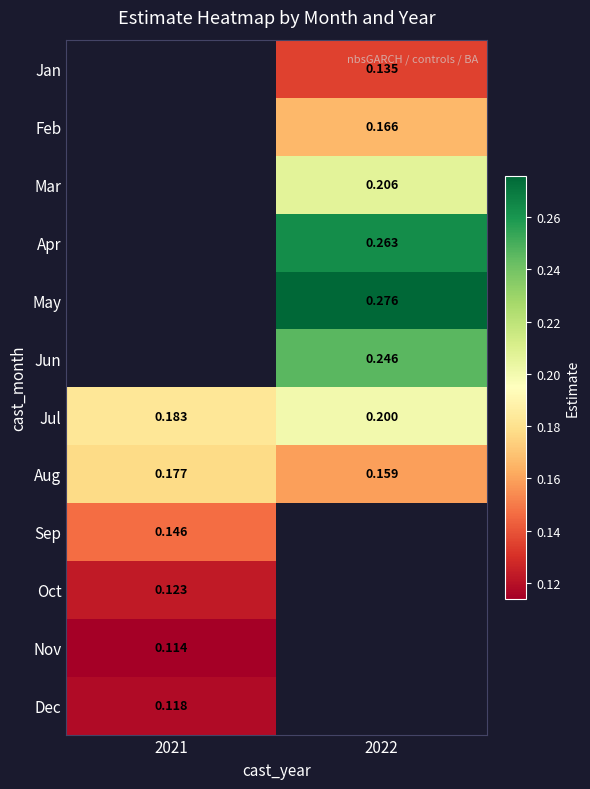

Is the value of Apr at 2022 greater than the value of Feb at 2022?

Yes